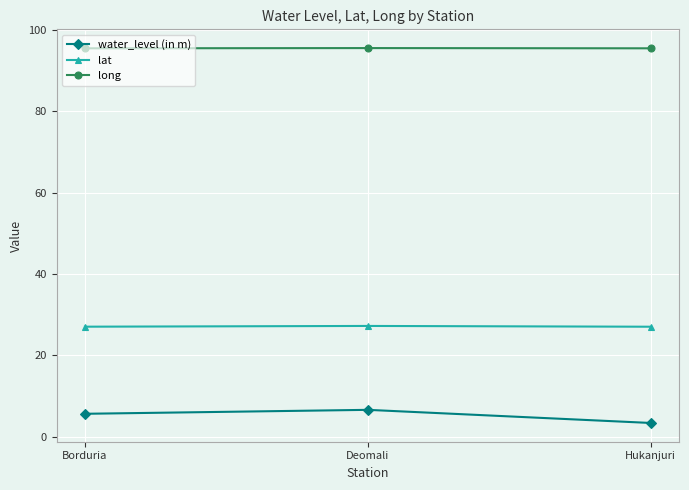

What is the average value of the lat series?

27.1